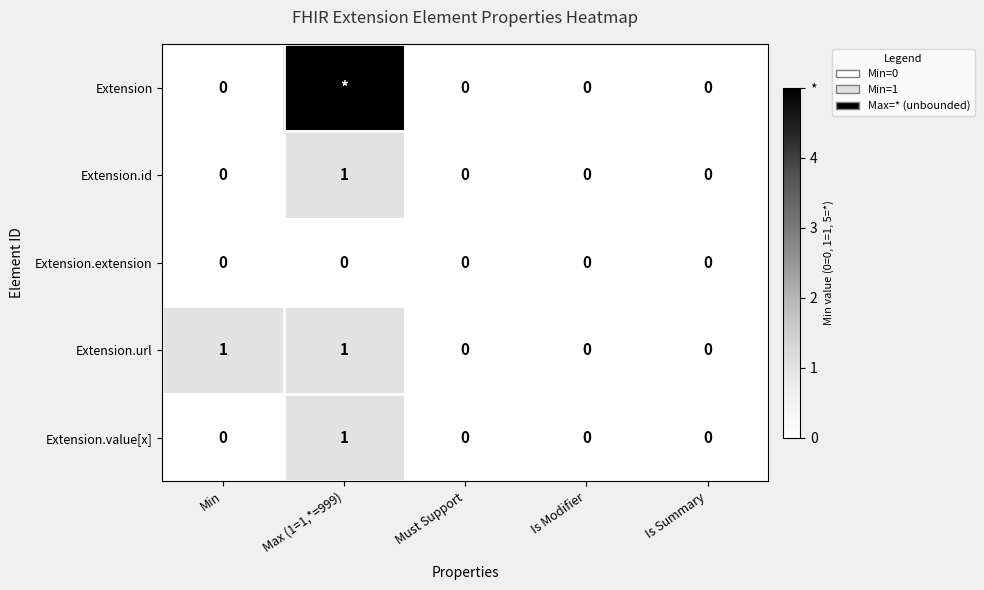

How many Extension.url values are between 0 and 1?

5